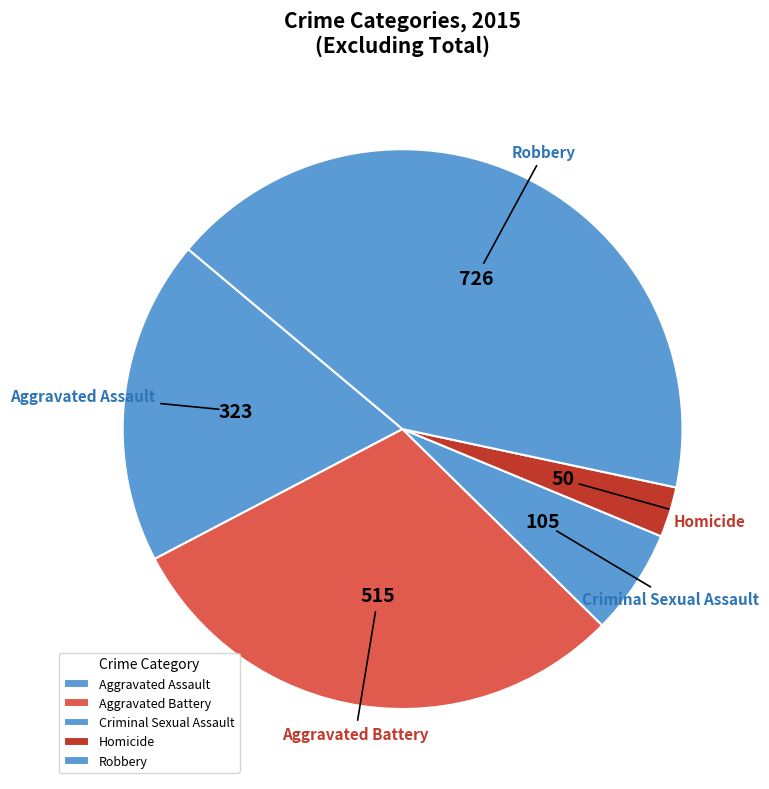

True or false: Robbery accounts for 31% of the total.

False